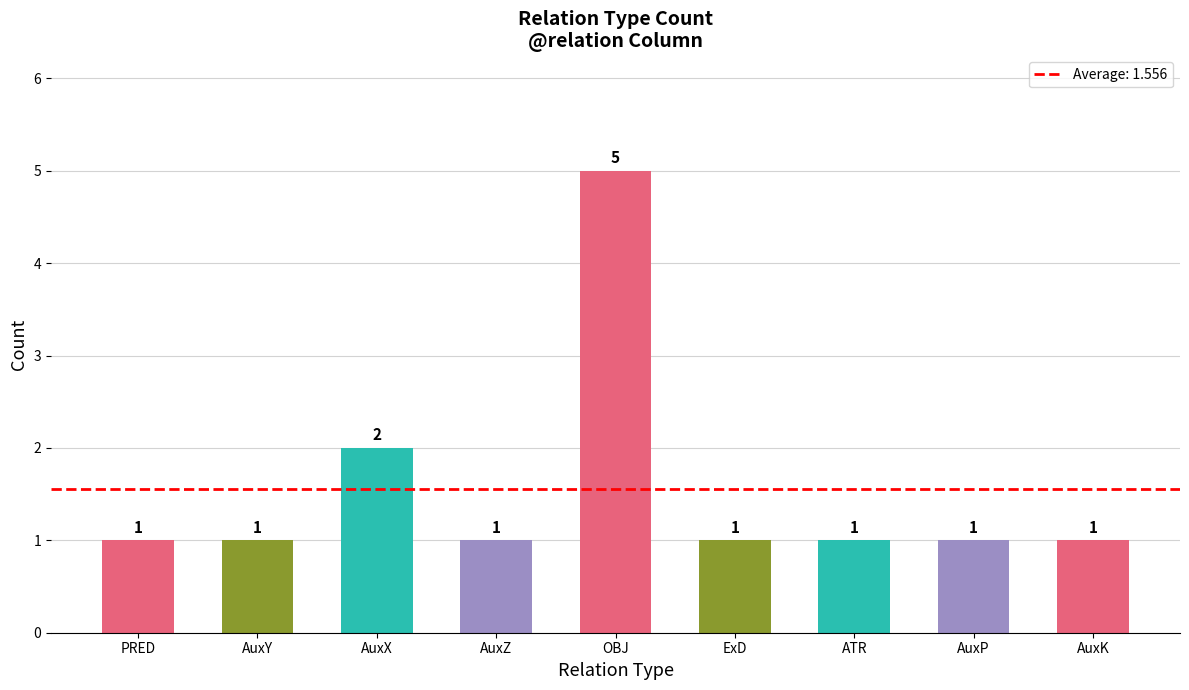

Are the bars horizontal?

No